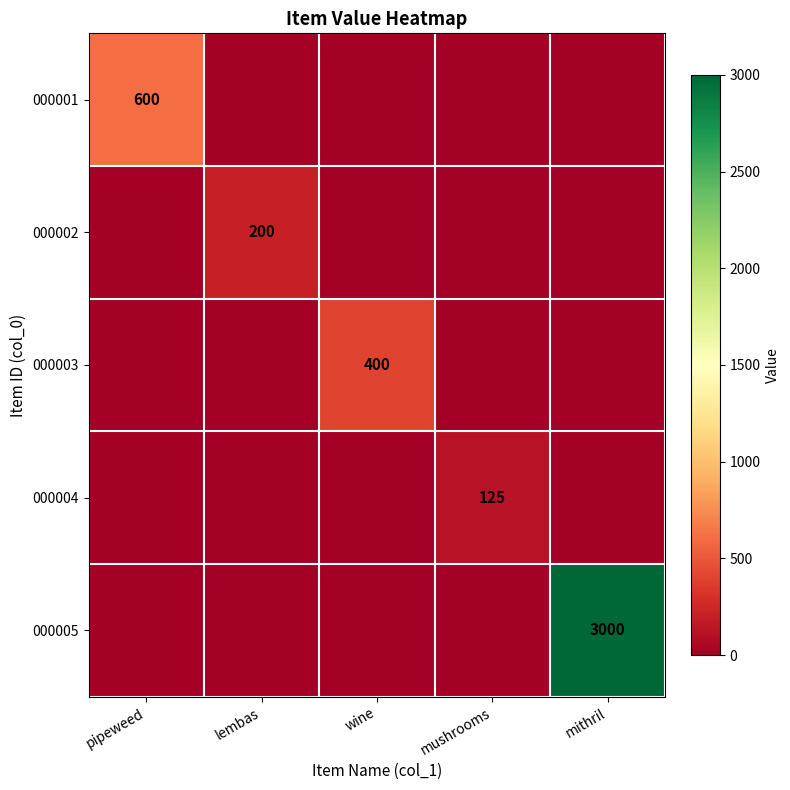

Count the number of categories in the chart.

5